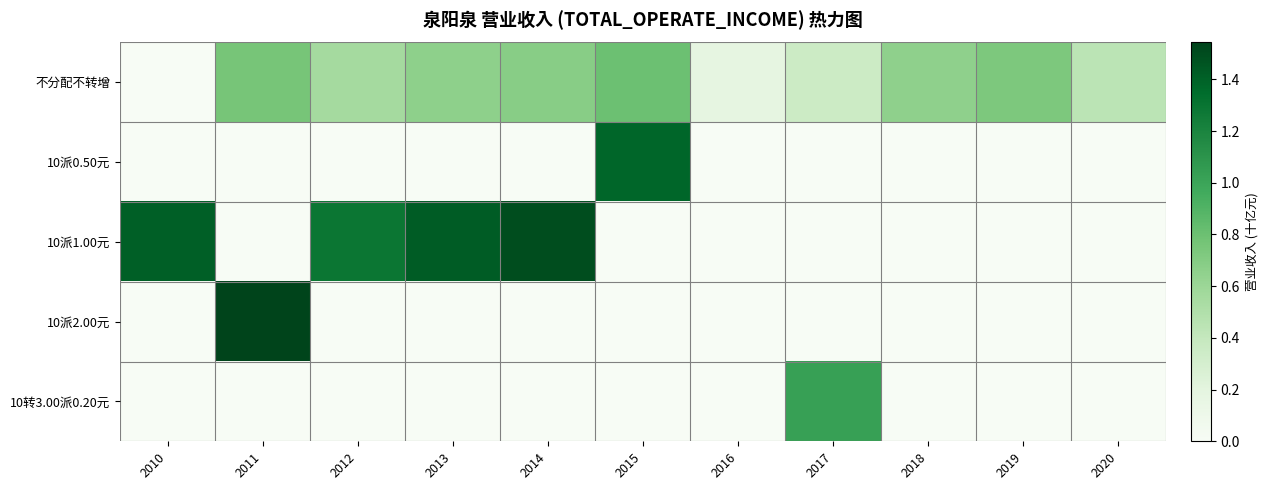

Rank the series by their maximum value, from lowest to highest.

不分配不转增, 10转3.00派0.20元, 10派0.50元, 10派1.00元, 10派2.00元